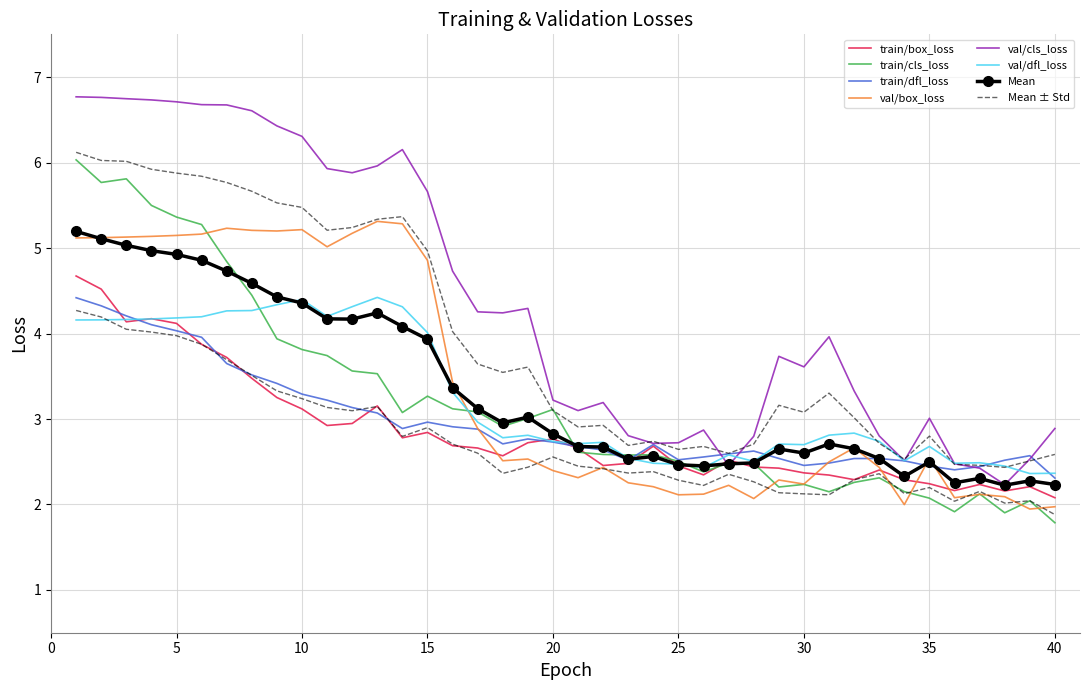

How many data points in val/box_loss are above 2?

37